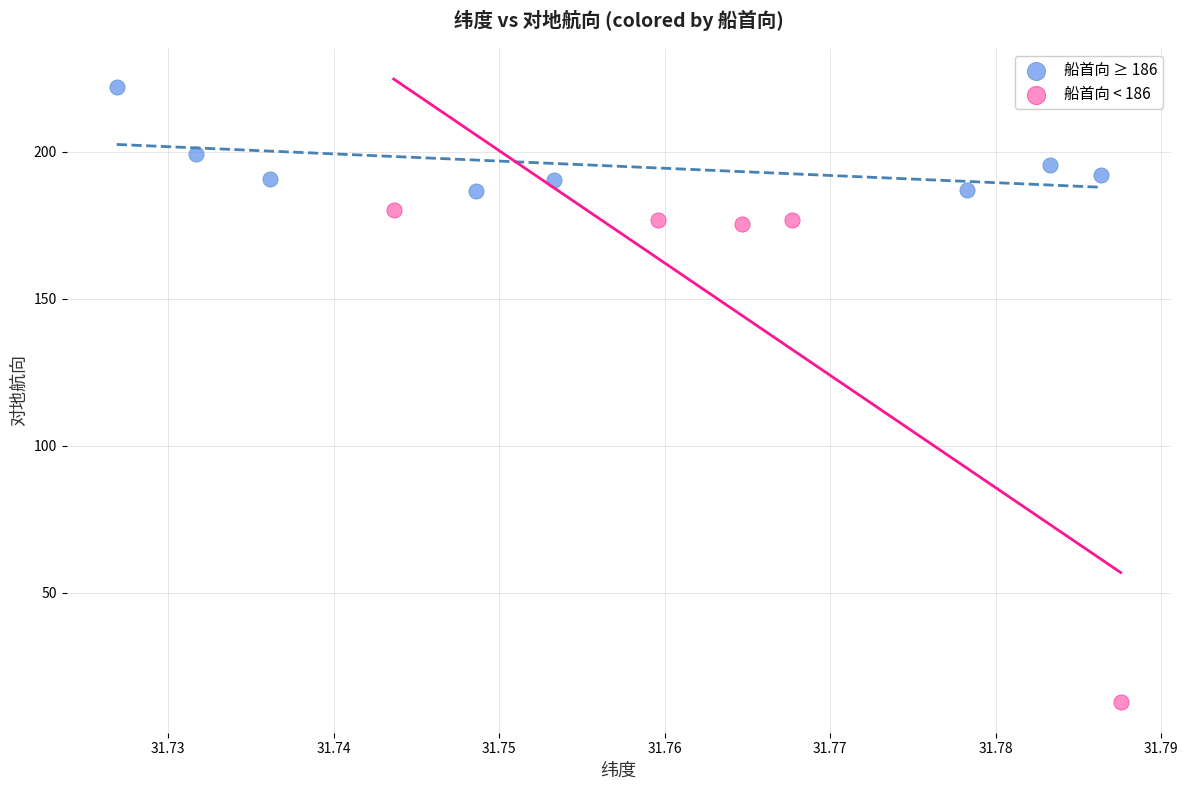

Which series contains the lowest Y value?

船首向 < 186